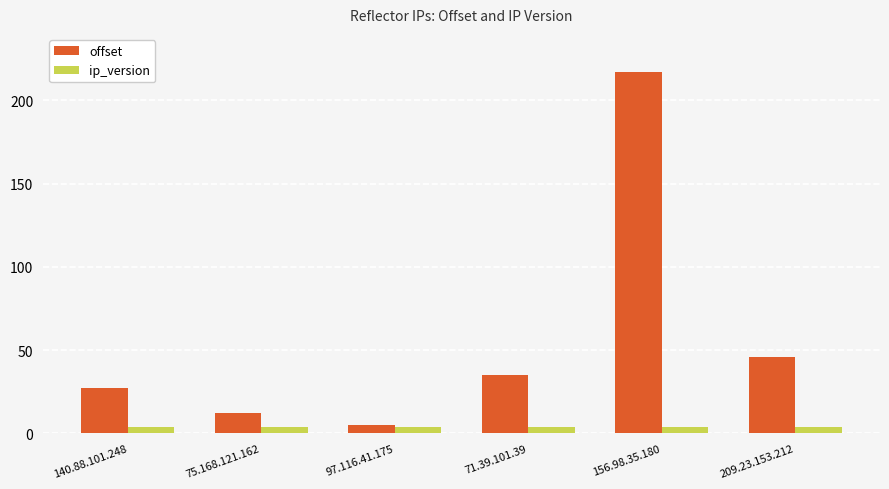

What is the greatest value displayed?

217